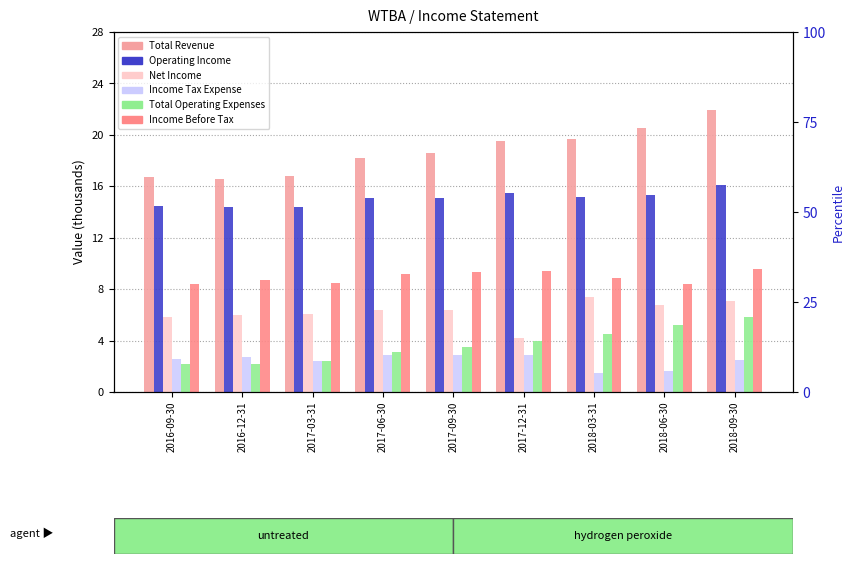

What is the difference between the highest and lowest values at 2017-09-30?

15.7